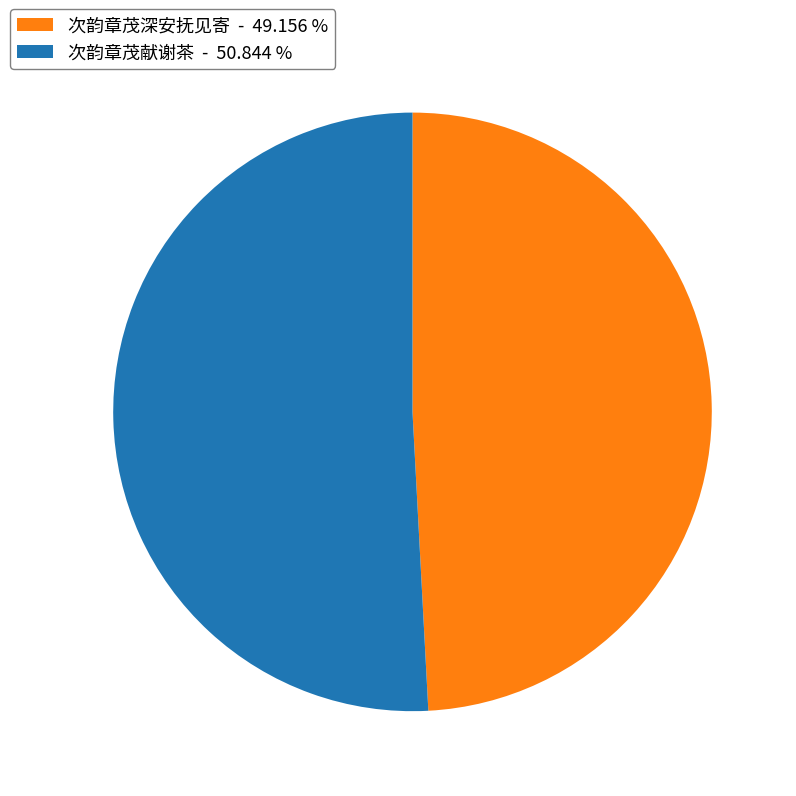

Approximately how many times larger is the value at 次韵章茂献谢茶 - 50.844 % compared to 次韵章茂深安抚见寄 - 49.156 %?

1.0